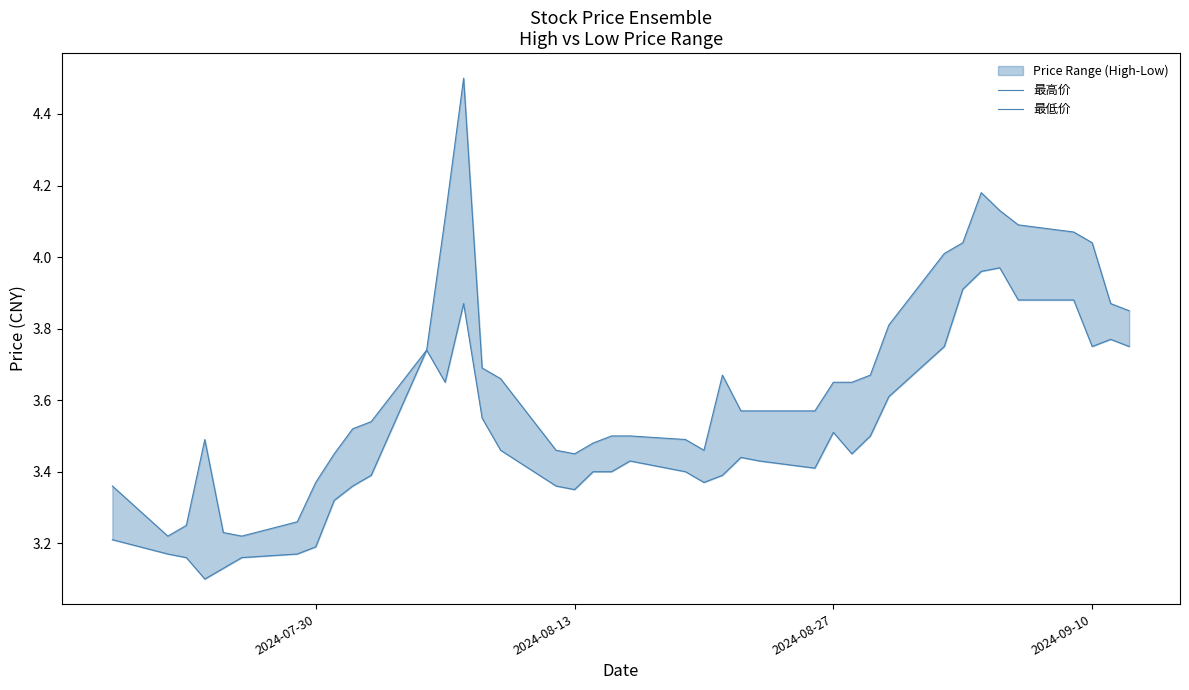

At how many categories does at least one series exceed 4?

9